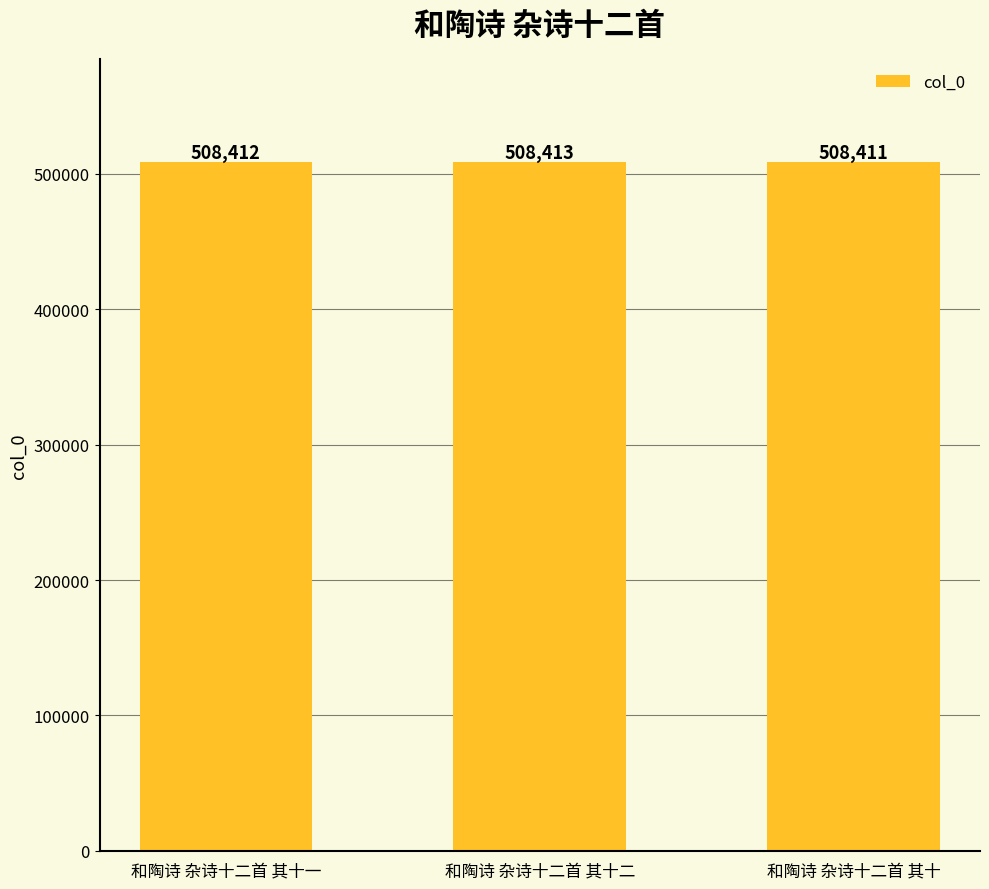

How many distinct data groups are displayed?

1